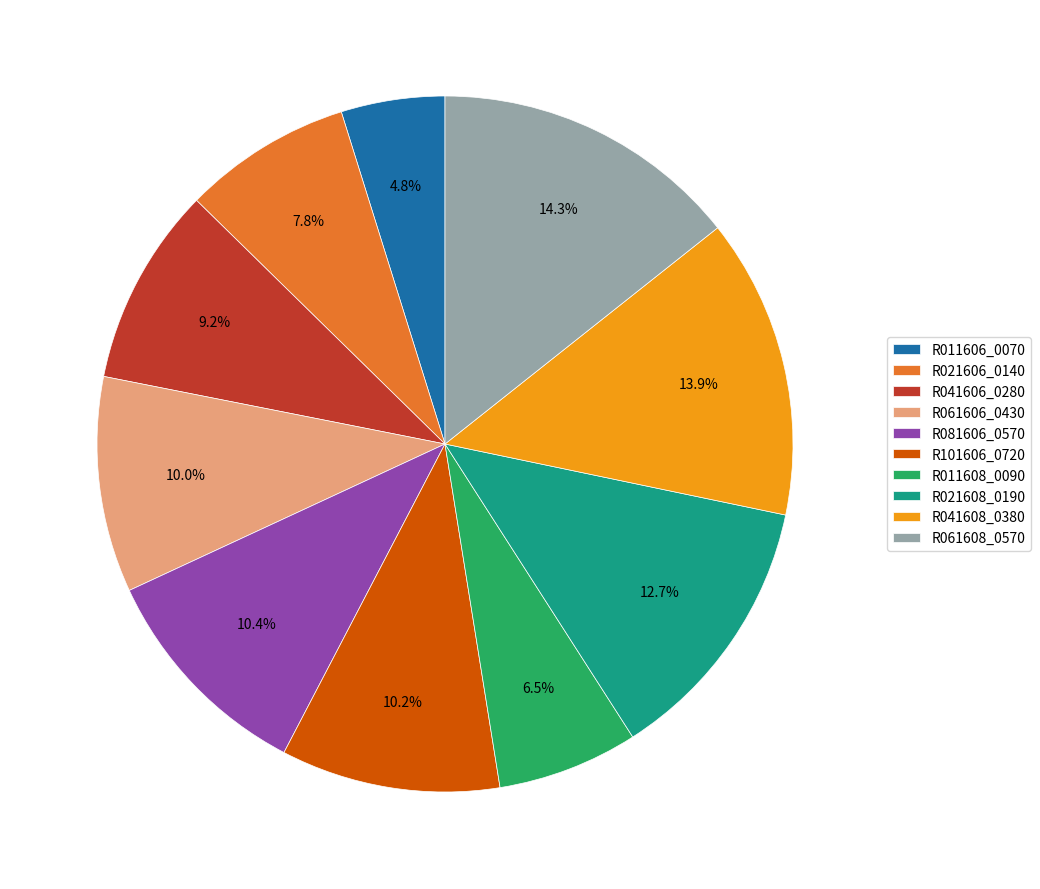

To the nearest percent, what is the average slice percentage?

10%